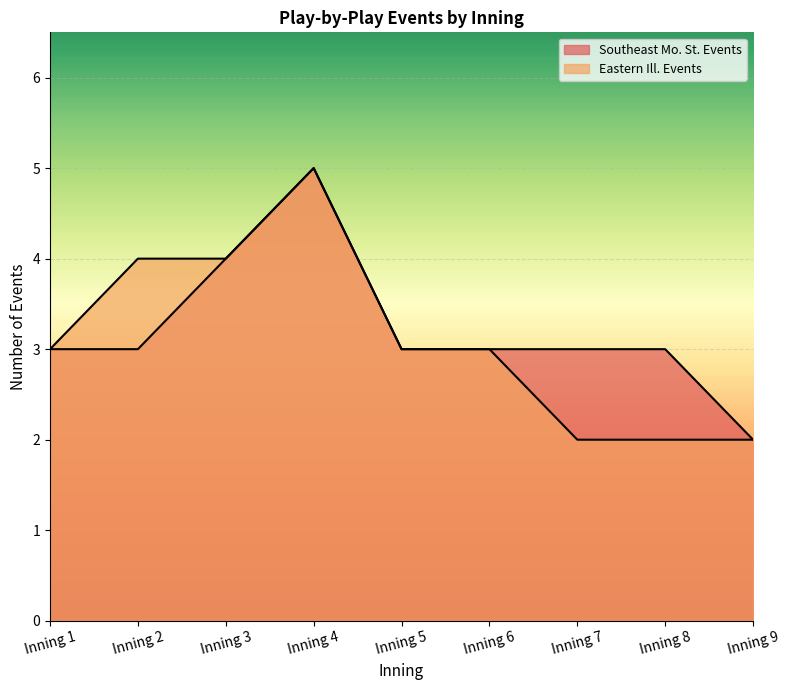

What is the greatest value displayed?

5